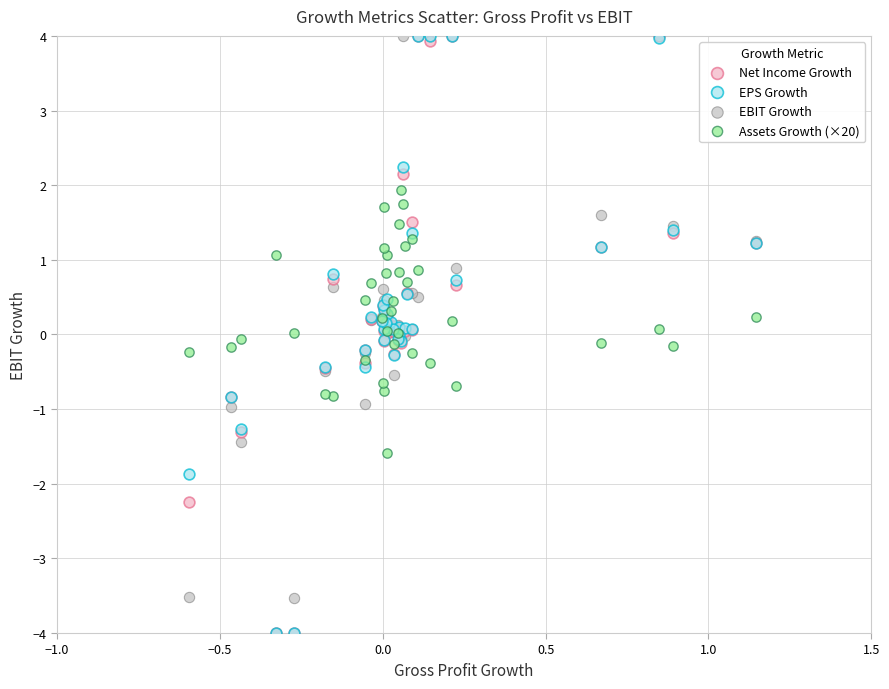

What are all the series names shown in the legend?

Net Income Growth, EPS Growth, EBIT Growth, Assets Growth (×20)